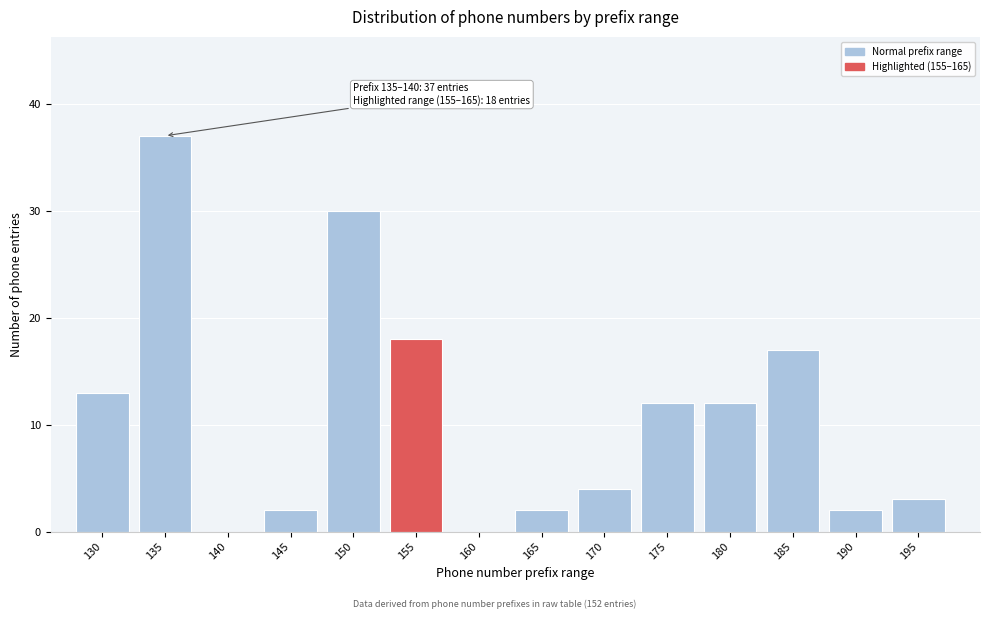

Reading left to right, extract all data points from this chart.

130=13	135=37	140=0	145=2	150=30	155=18	160=0	165=2	170=4	175=12	180=12	185=17	190=2	195=3